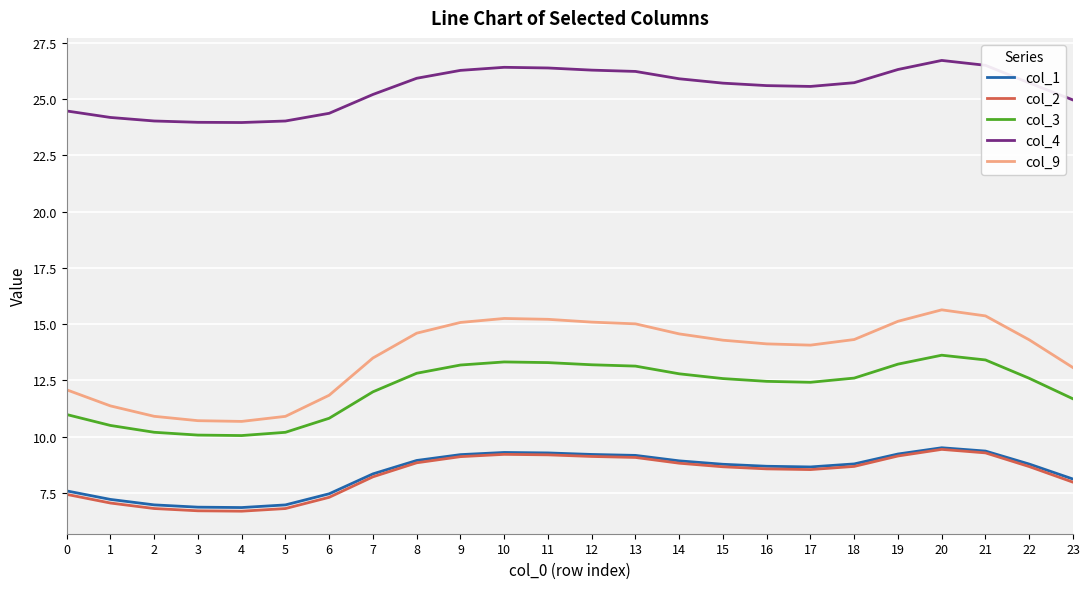

Which series has the largest total across all categories?

col_4